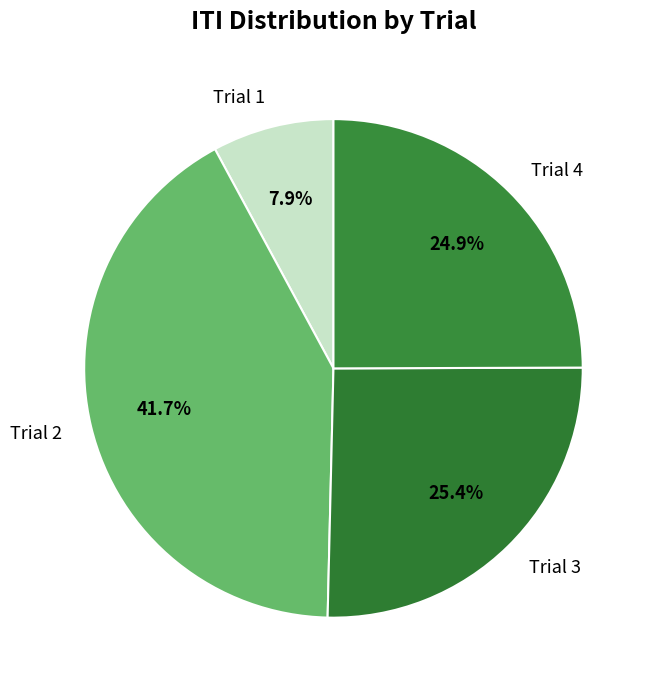

To the nearest percent, what is the difference between the Trial 2 and Trial 4 slice percentages?

17%